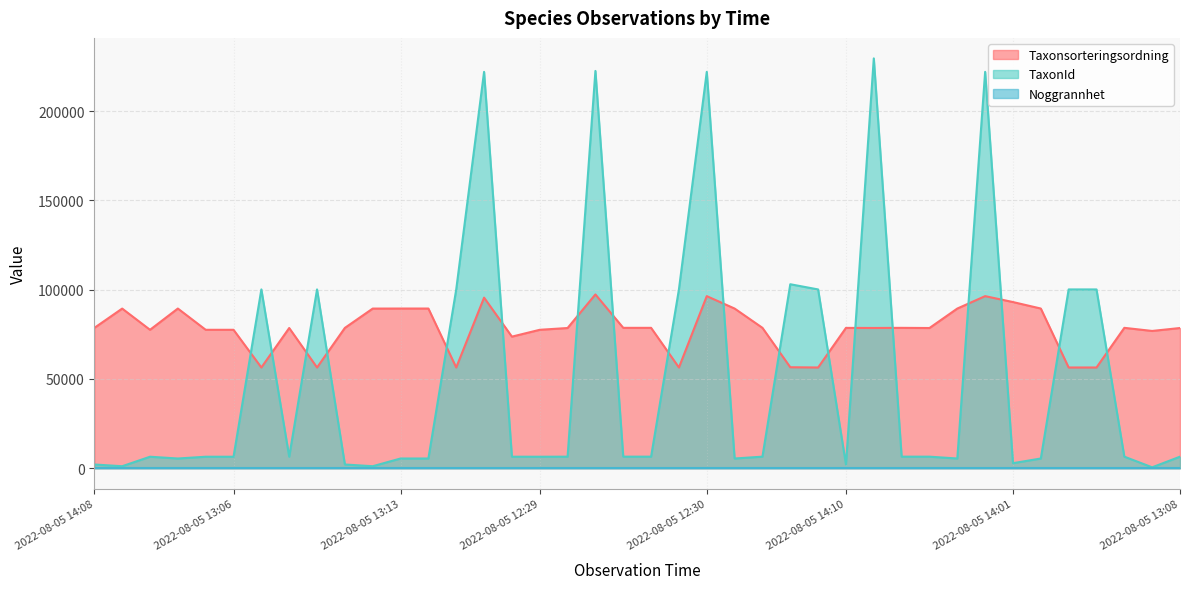

In Taxonsorteringsordning, how many points are lower than both neighbors (excluding endpoints)?

10